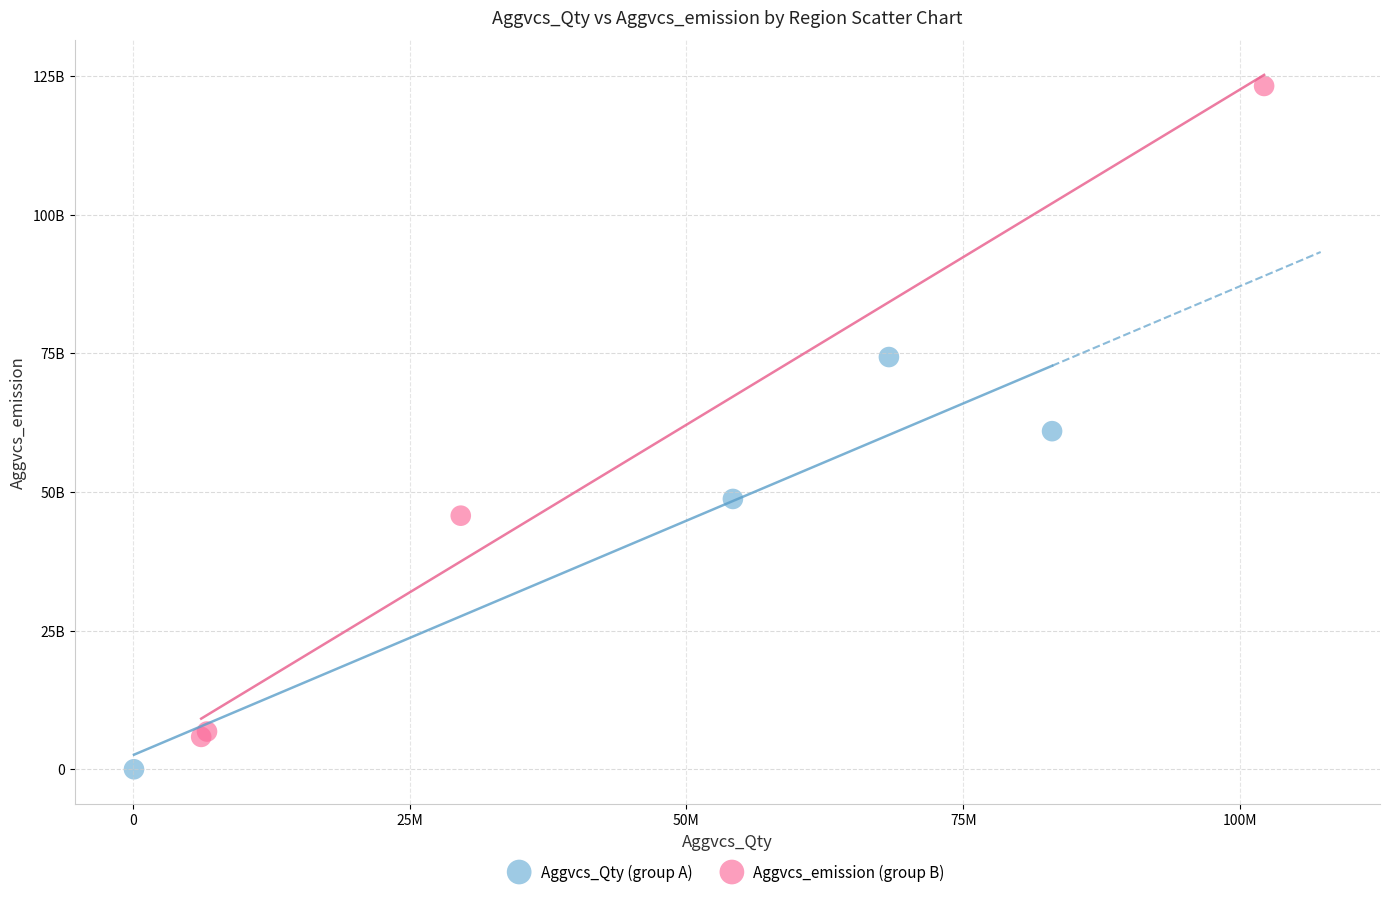

Which series has the widest spread of Y values?

Aggvcs_emission (group B)